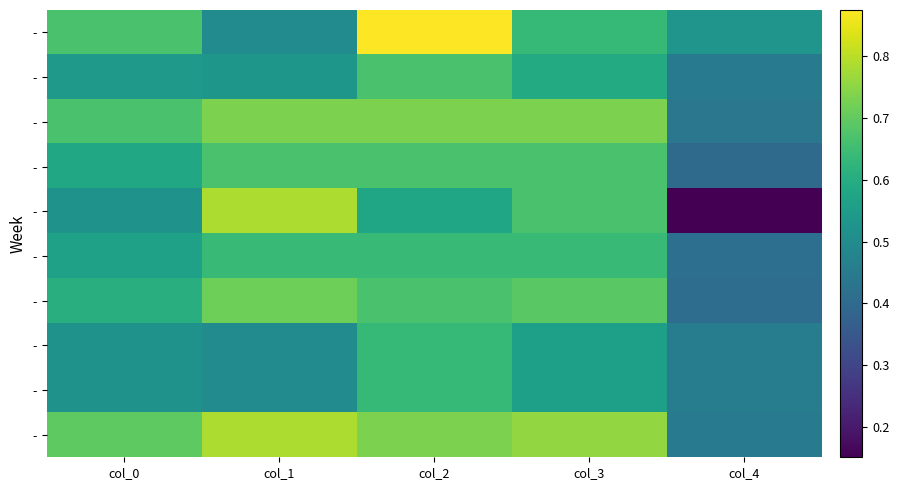

What is the difference between the highest and lowest values at col_0?

0.2